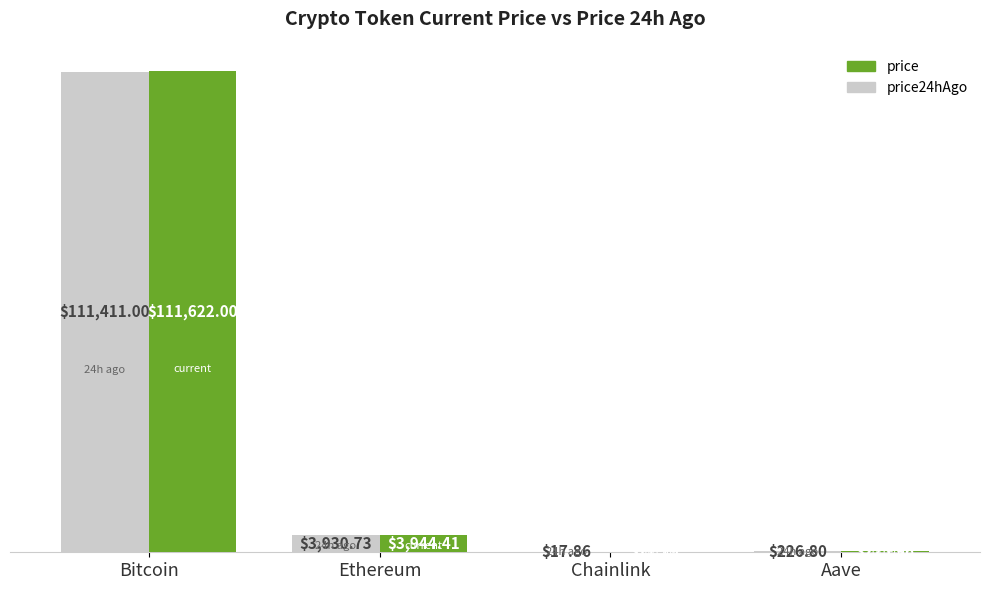

Where is price24hAgo nearest to the value 55714?

Ethereum